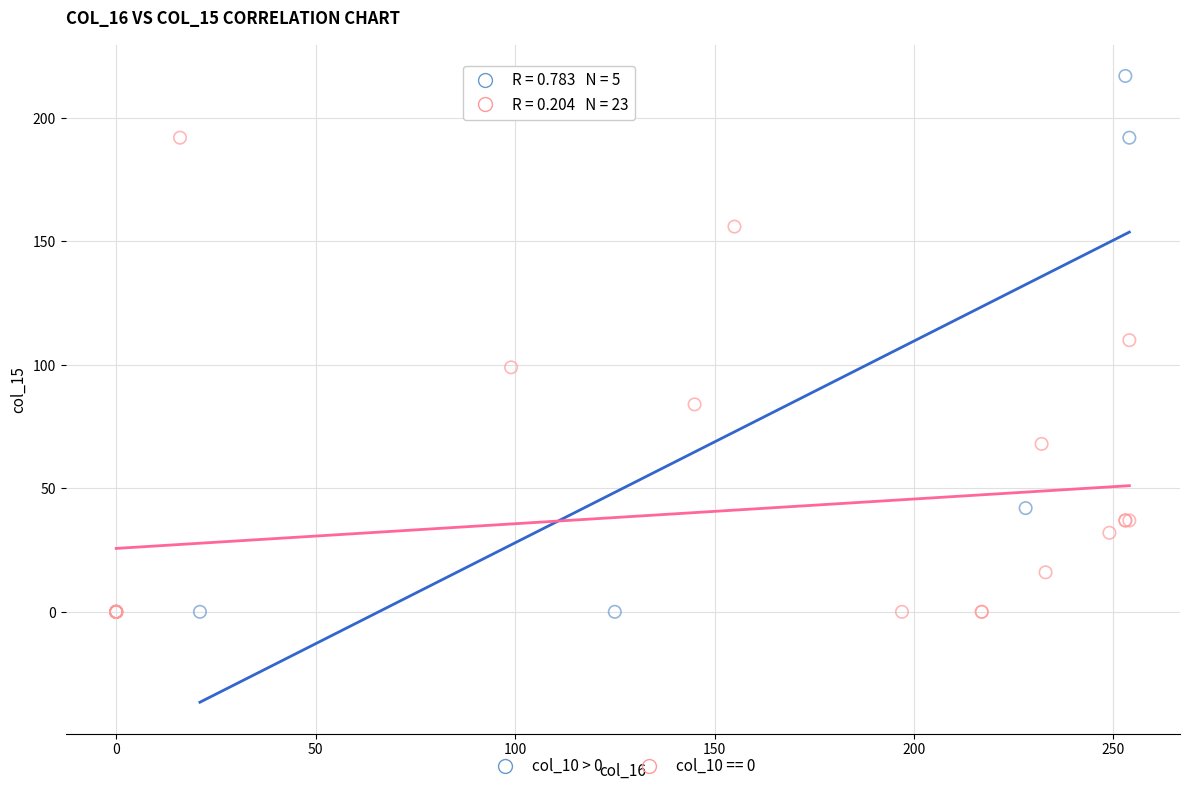

Which series contains the highest Y value?

col_10 > 0